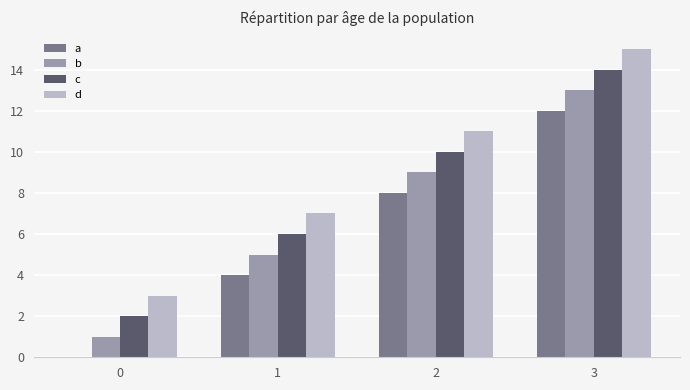

Does the chart contain stacked bars?

No